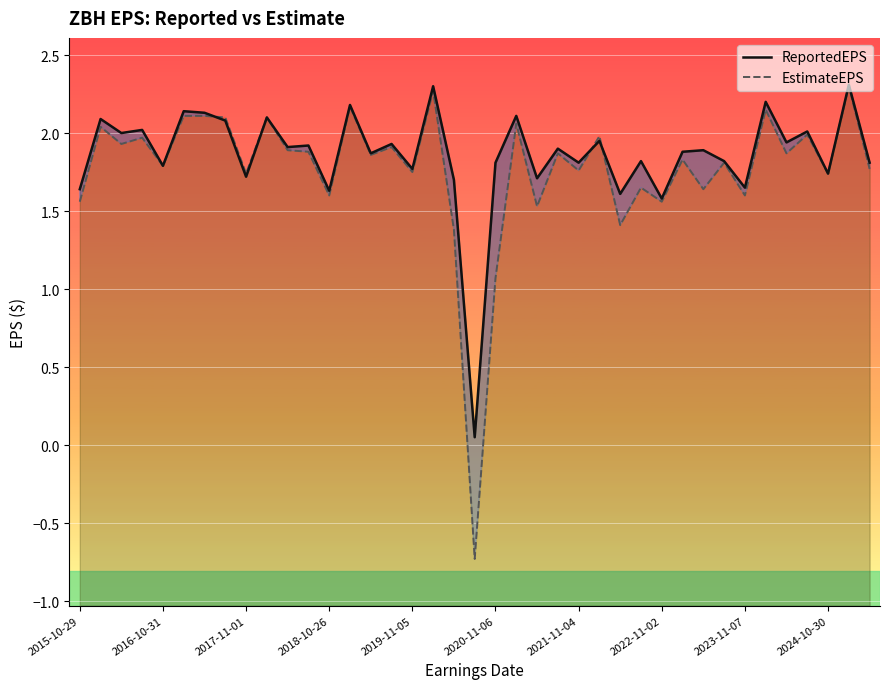

How many positive values does the EstimateEPS series have?

38